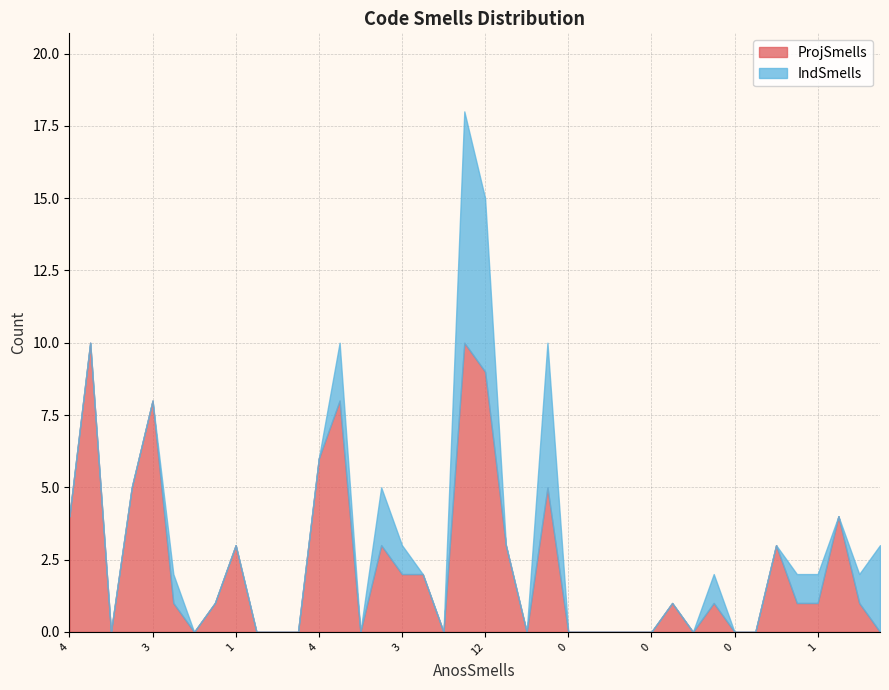

Rank the series by their maximum value, from highest to lowest.

ProjSmells, IndSmells